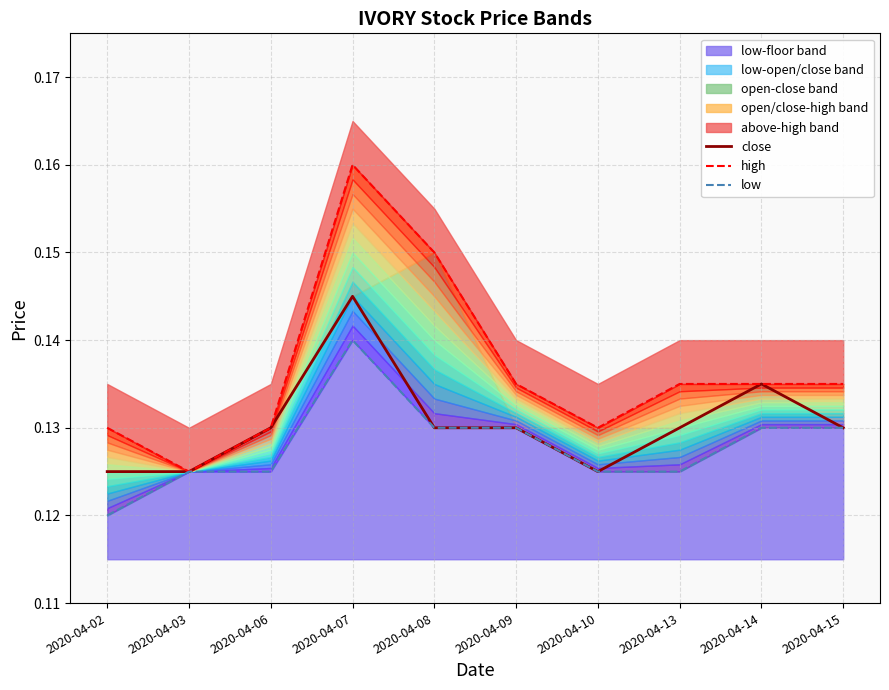

Does the chart have visible grid lines?

Yes